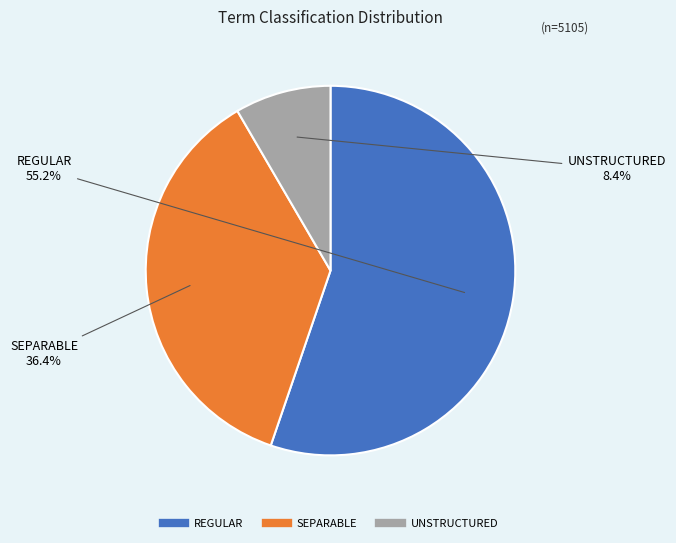

What percentage is the REGULAR slice, to the nearest percent?

55%